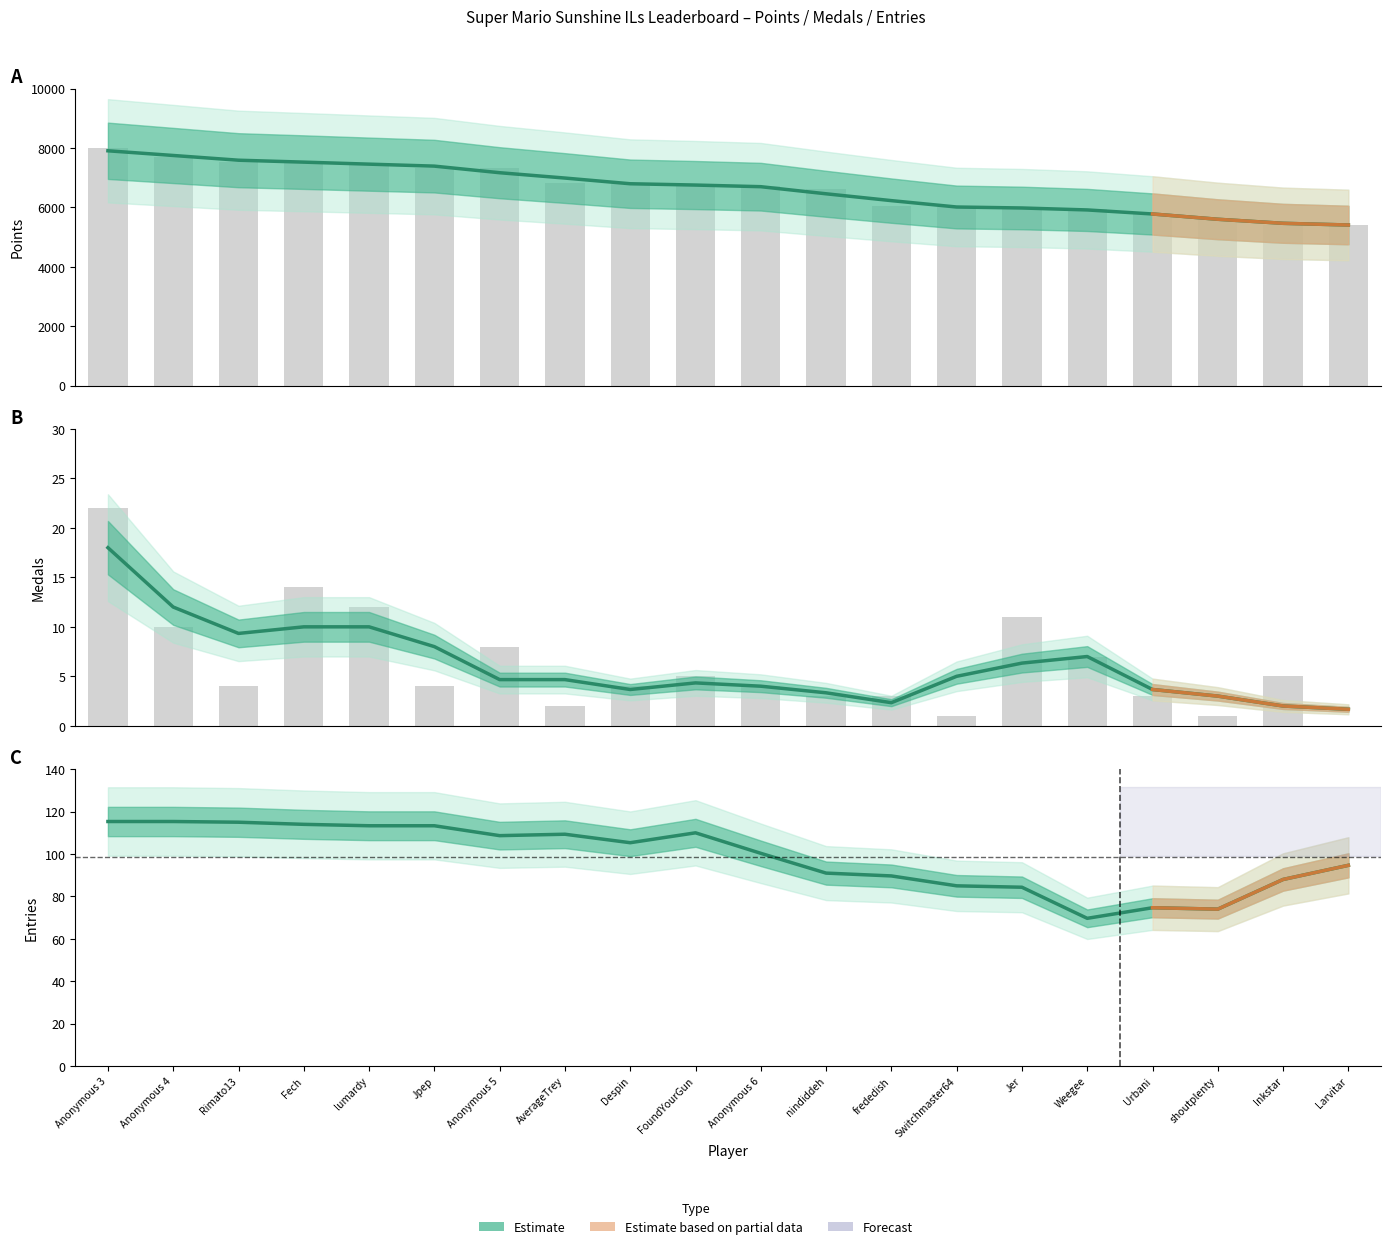

What is the value of the Medals bar at the 10th from the left?

5